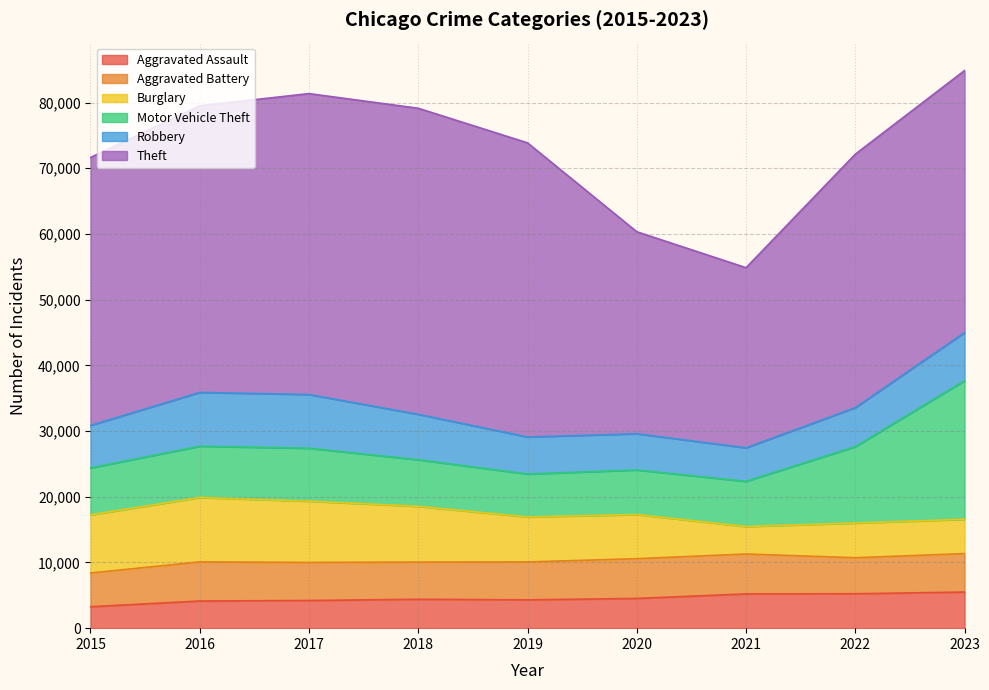

Reading left to right, transcribe all the data shown in this chart.

Aggravated Assault: 2015=3262	2016=4131	2017=4212	2018=4398	2019=4308	2020=4525	2021=5214	2022=5237	2023=5496
Aggravated Battery: 2015=5130	2016=5954	2017=5787	2018=5658	2019=5772	2020=6045	2021=6069	2022=5481	2023=5849
Burglary: 2015=8848	2016=9804	2017=9329	2018=8483	2019=6848	2020=6724	2021=4187	2022=5283	2023=5223
Motor Vehicle Theft: 2015=7142	2016=7807	2017=8056	2018=7089	2019=6530	2020=6785	2021=6875	2022=11623	2023=21102
Robbery: 2015=6473	2016=8186	2017=8180	2018=6918	2019=5642	2020=5516	2021=5102	2022=5941	2023=7319
Theft: 2015=40773	2016=43625	2017=45796	2018=46582	2019=44766	2020=30741	2021=27413	2022=38576	2023=39884